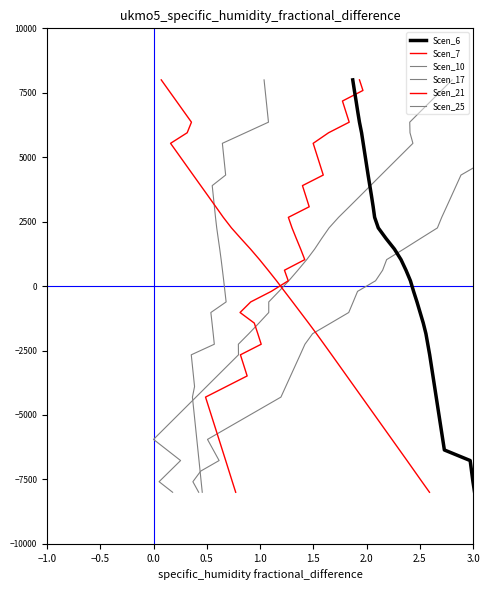

True or false: Scen_7 and Scen_6 cross at least once.

False